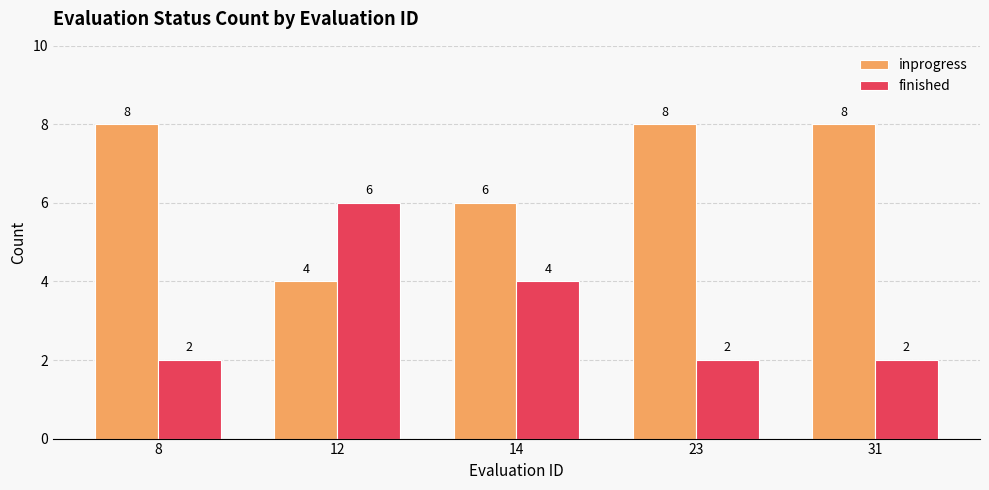

What is the greatest value displayed?

8